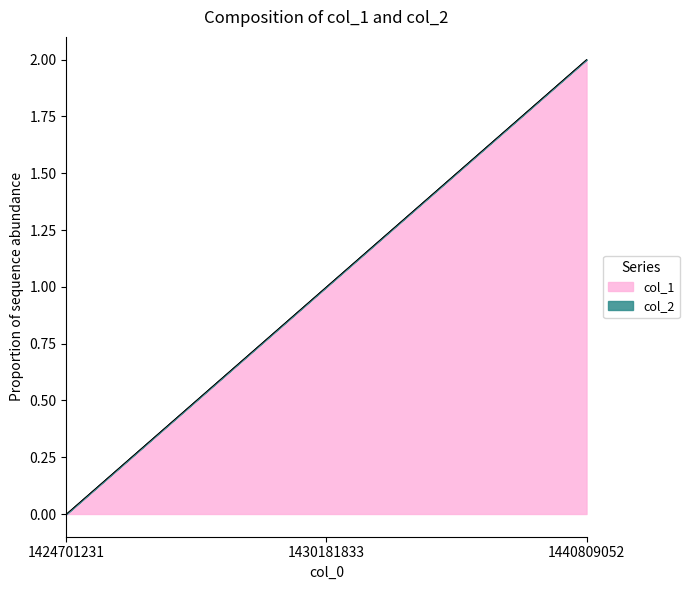

Rank the categories by value from highest to lowest.

1440809052, 1430181833, 1424701231